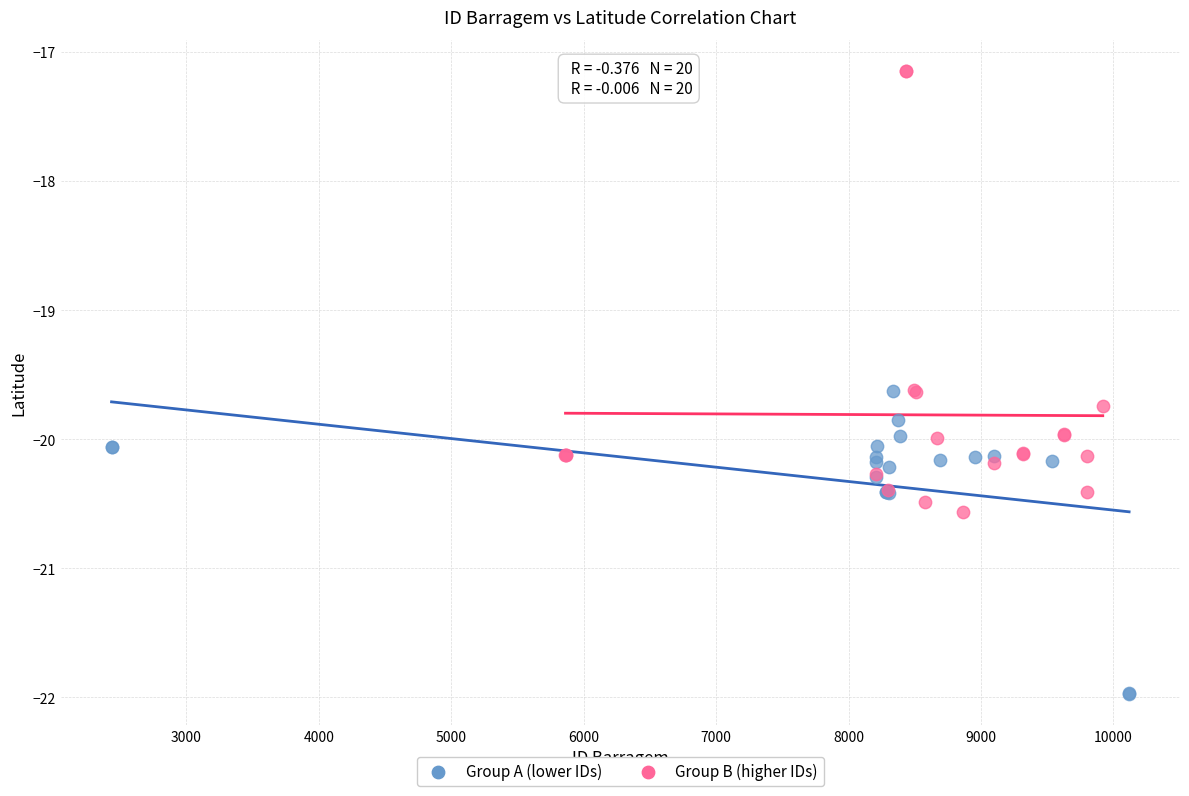

Which series has the largest Y range (max minus min)?

Group B (higher IDs)